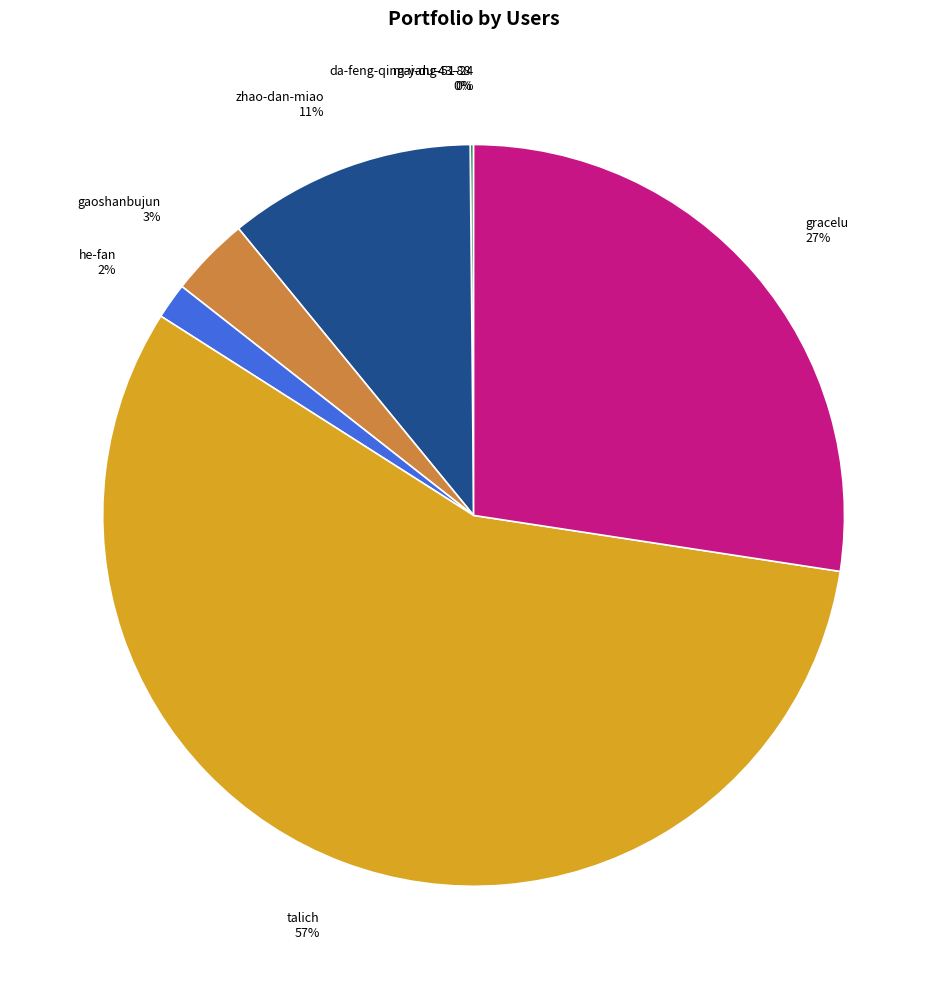

Which category has the biggest portion of the pie?

talich